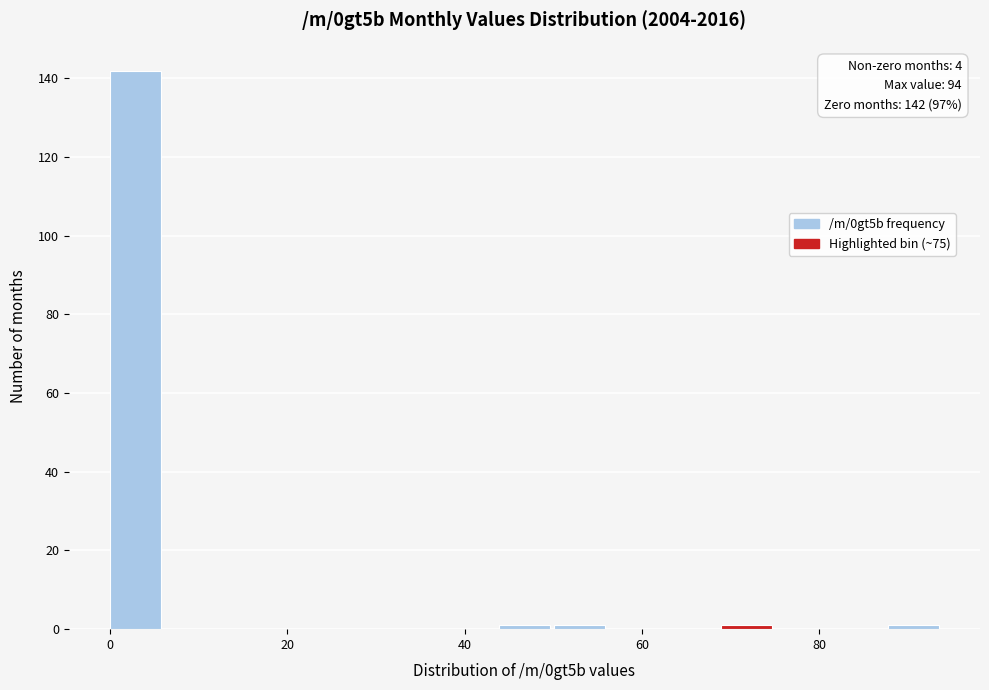

Around what value on the x-axis is the tallest bar? Give the approximate position of its centre, as read against the axis.

2